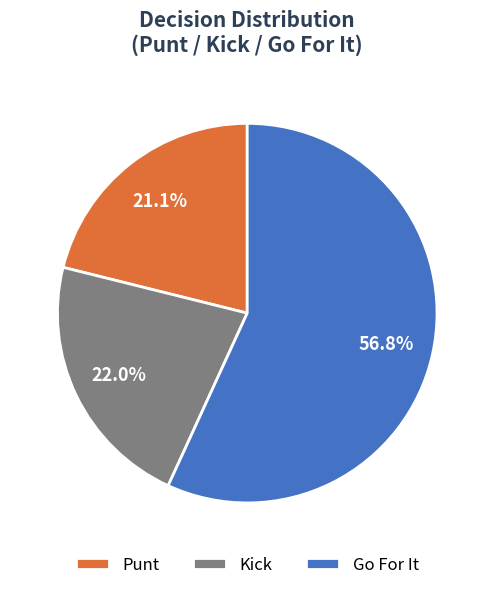

Which category accounts for the majority?

Go For It